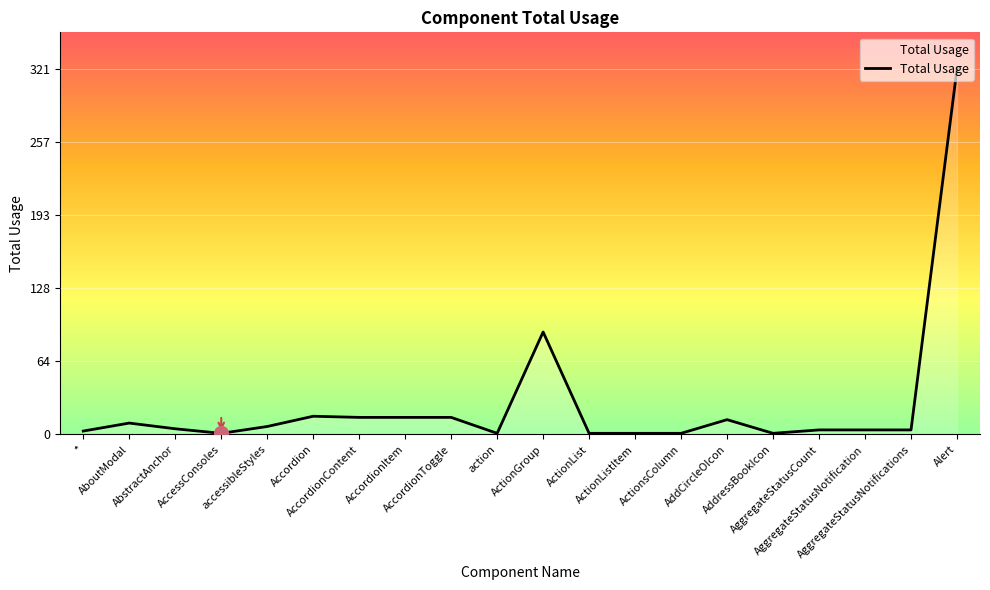

What is the difference between the values at AddressBookIcon and AccordionContent?

14